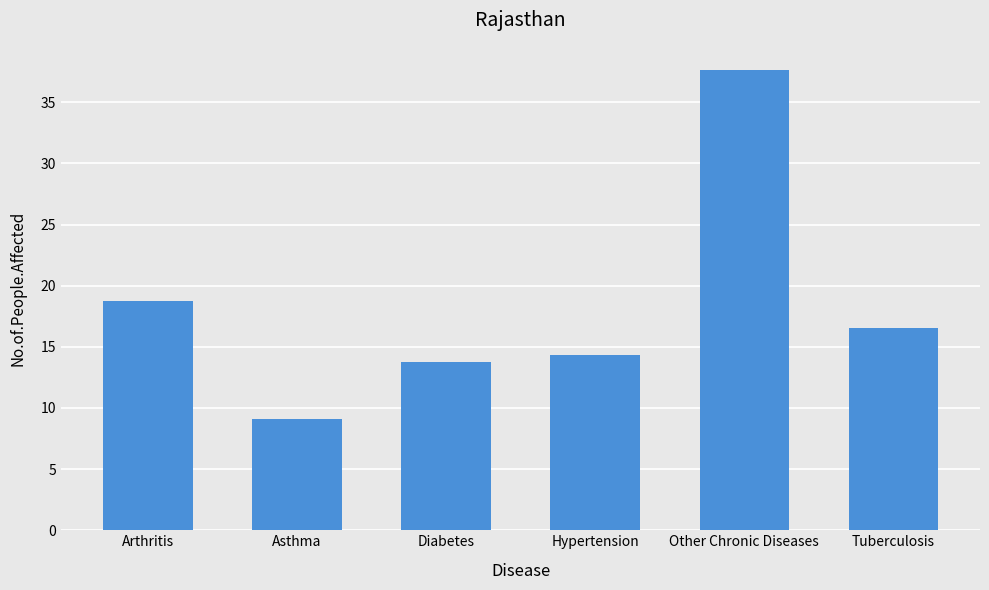

What is the sum of all values?

110.1